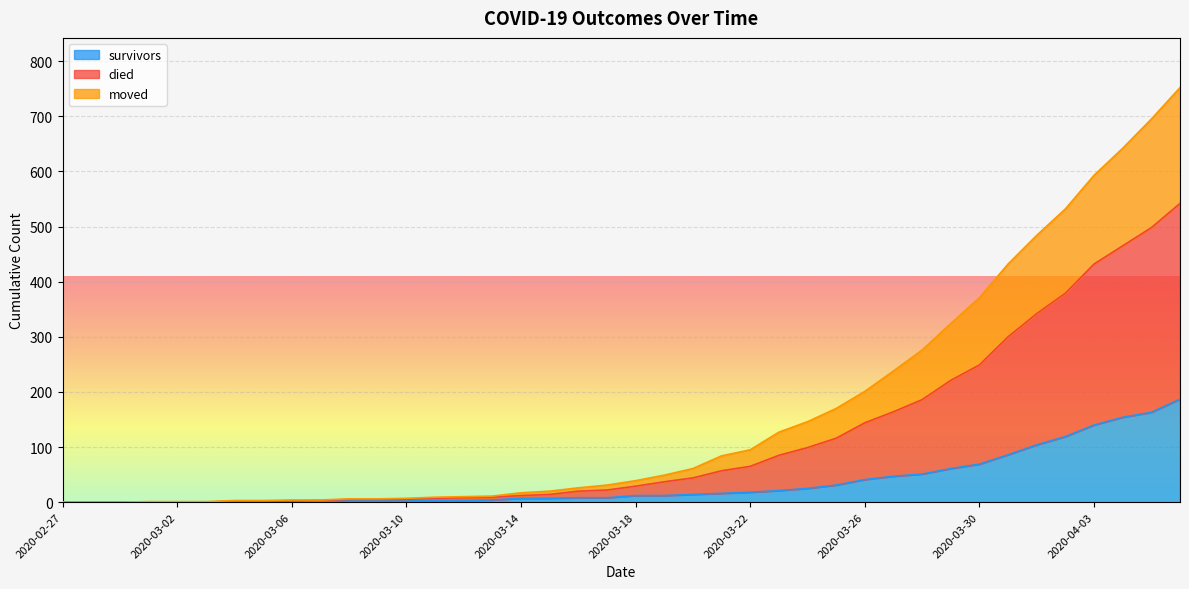

How many values in the died series exceed 39?

19